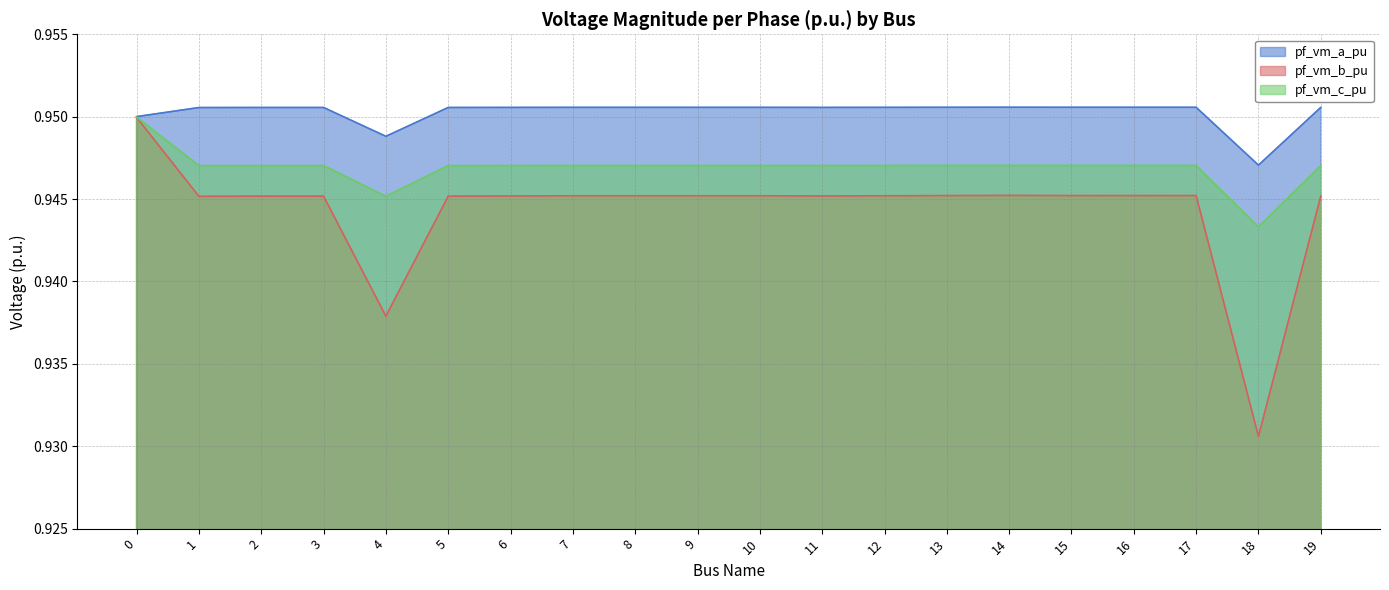

At which label does pf_vm_a_pu reach its minimum?

18